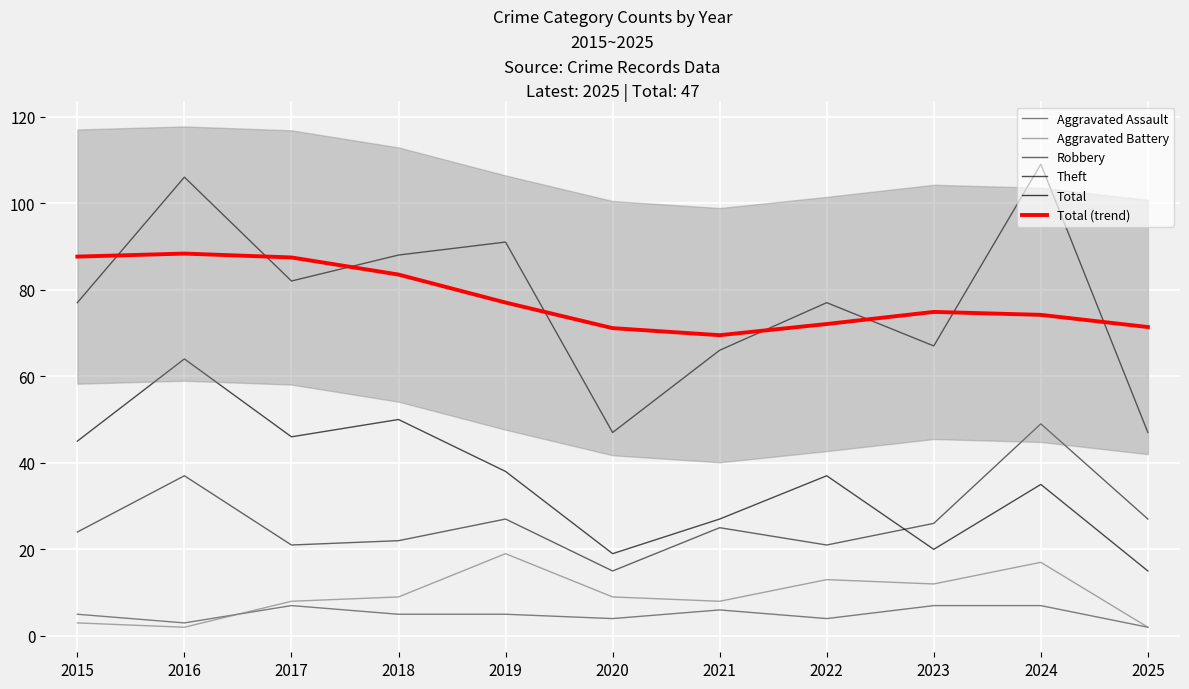

Where is the first local minimum for Aggravated Battery?

2016